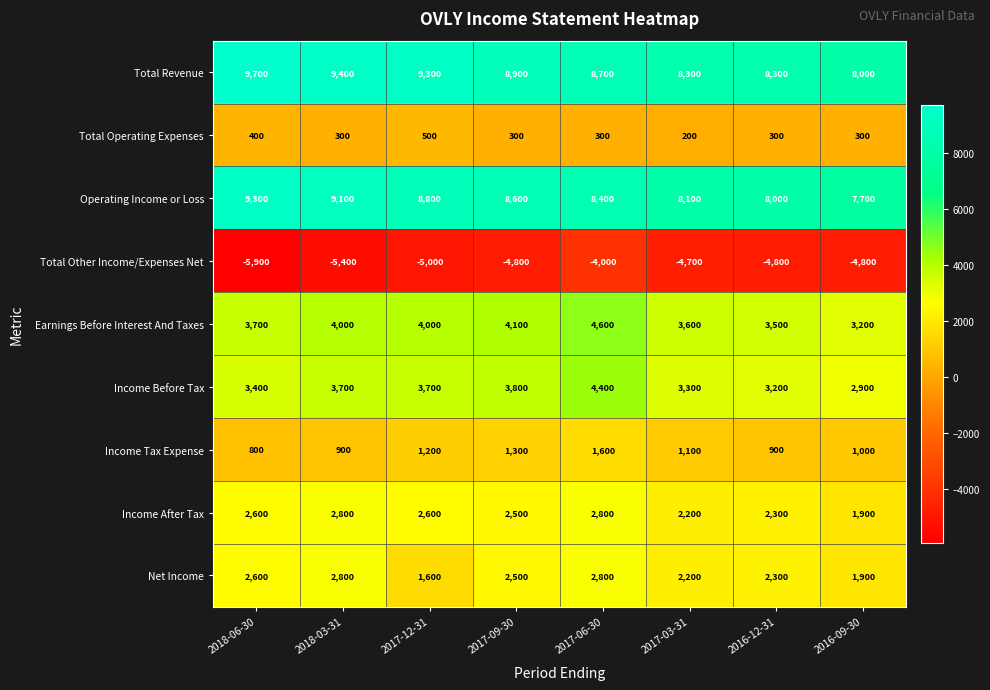

Rank the categories by Operating Income or Loss value from lowest to highest.

2016-09-30, 2016-12-31, 2017-03-31, 2017-06-30, 2017-09-30, 2017-12-31, 2018-03-31, 2018-06-30